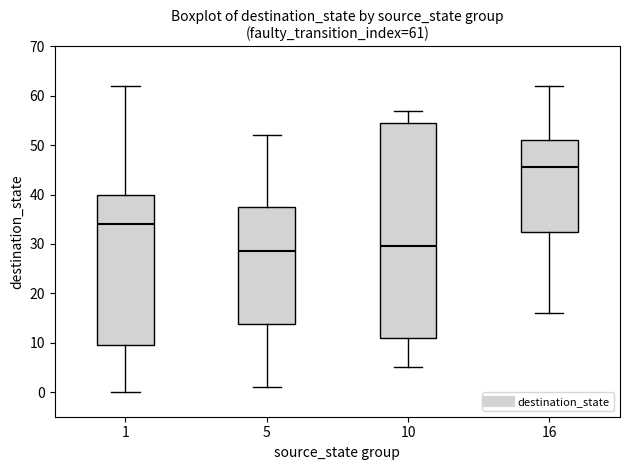

Comparing the boxes themselves (not the whiskers), which one is the tallest?

10